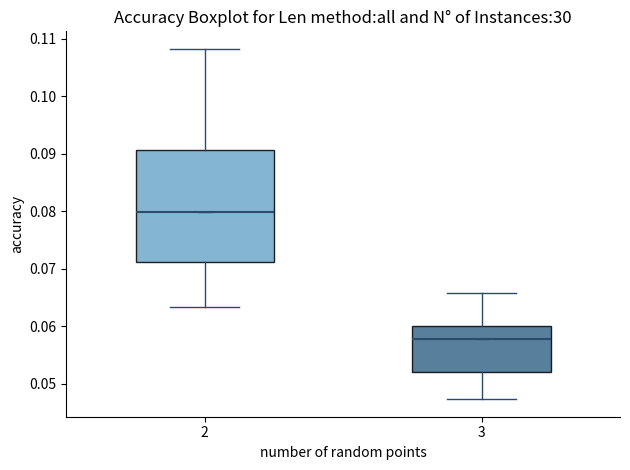

Which box is the tallest, from its lower edge to its upper edge?

2